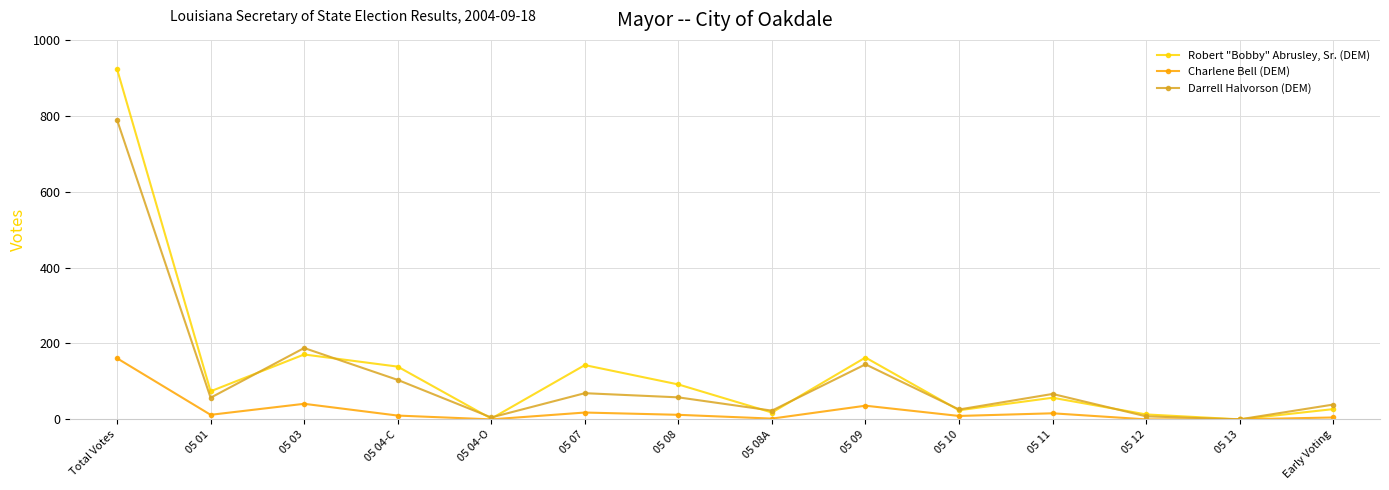

Rank the series by their average value, from lowest to highest.

Charlene Bell (DEM), Darrell Halvorson (DEM), Robert "Bobby" Abrusley, Sr. (DEM)